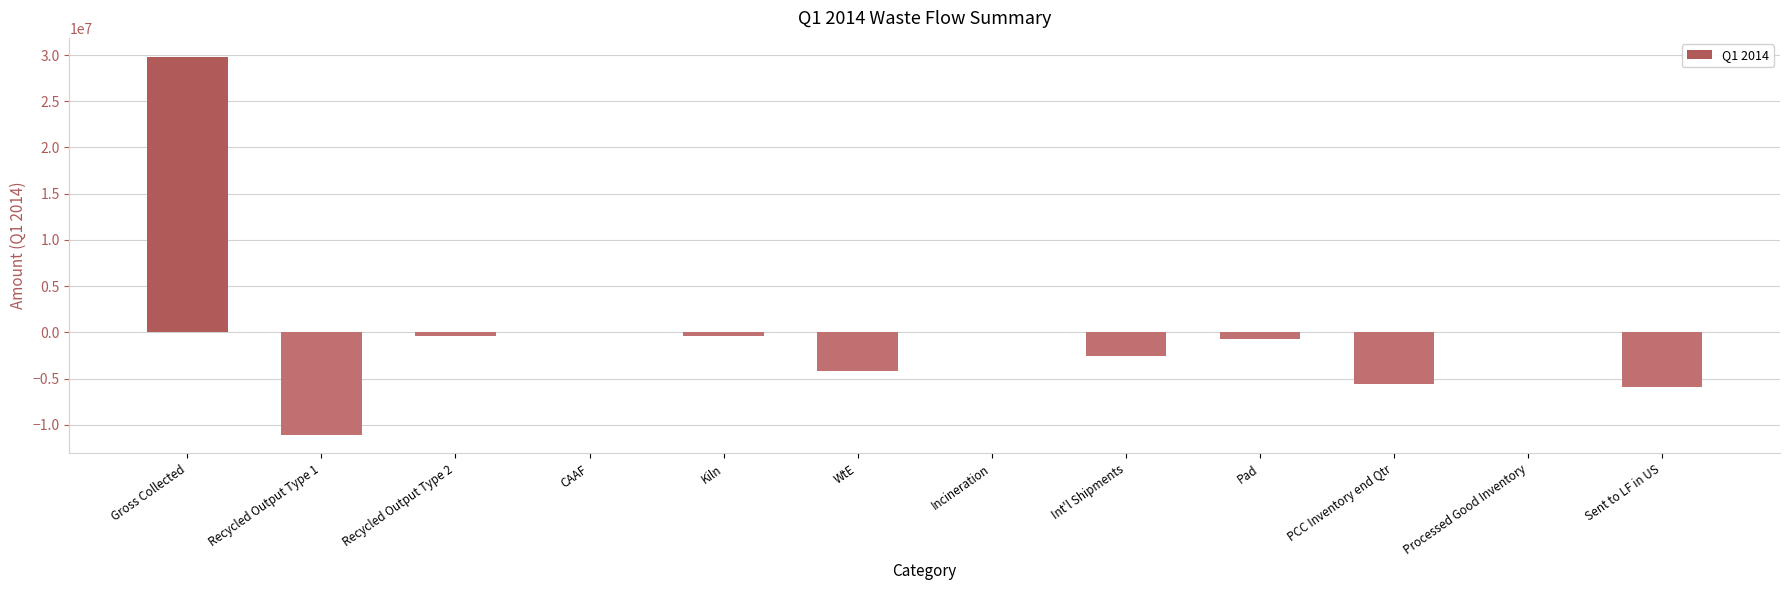

The value at Int'l Shipments is -2608365.0. True or false?

True